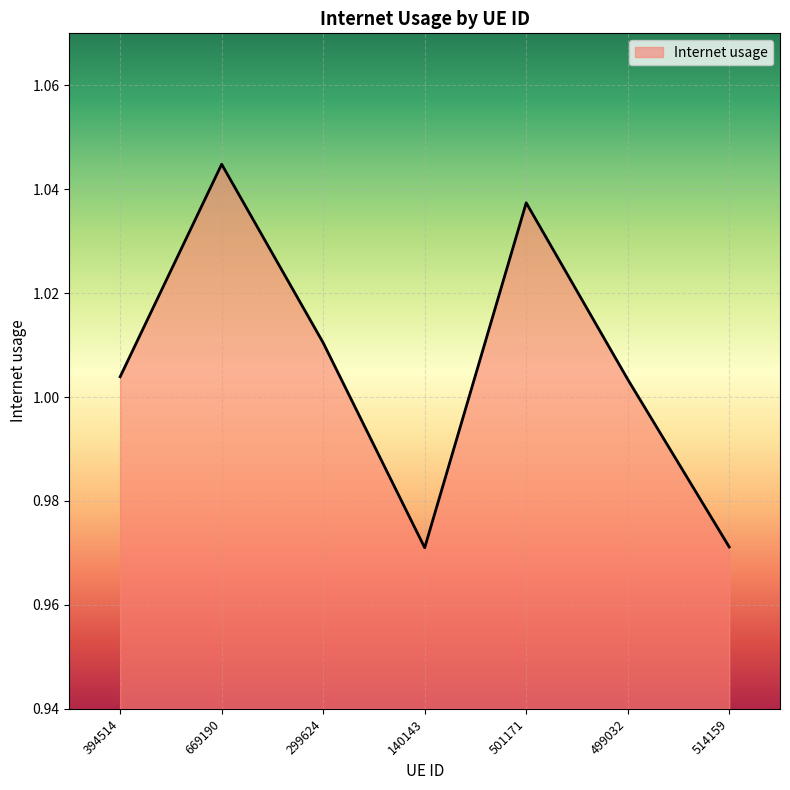

At which label does the data first exceed 1?

394514